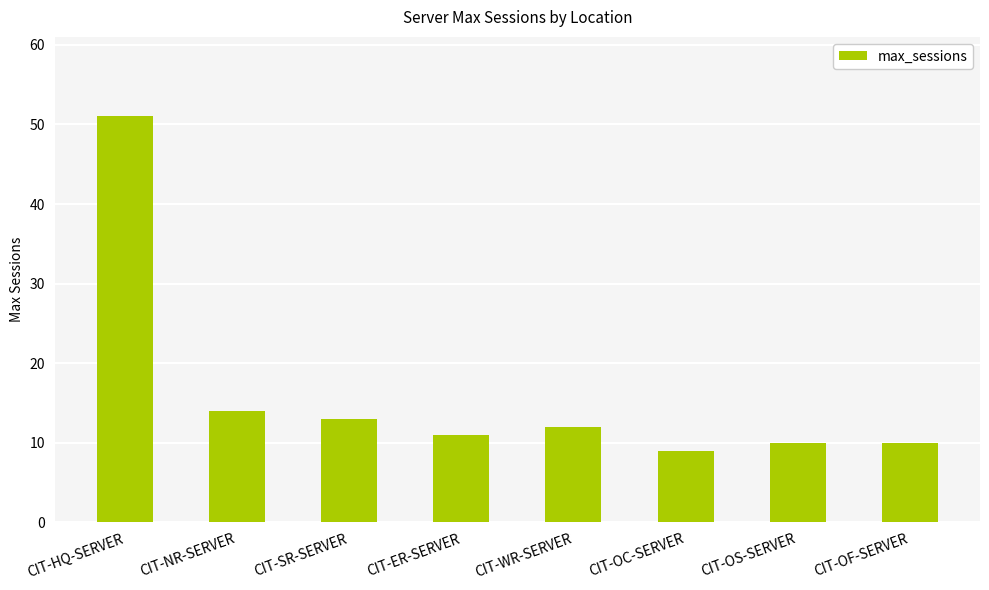

What is the minimum value shown in the chart?

9